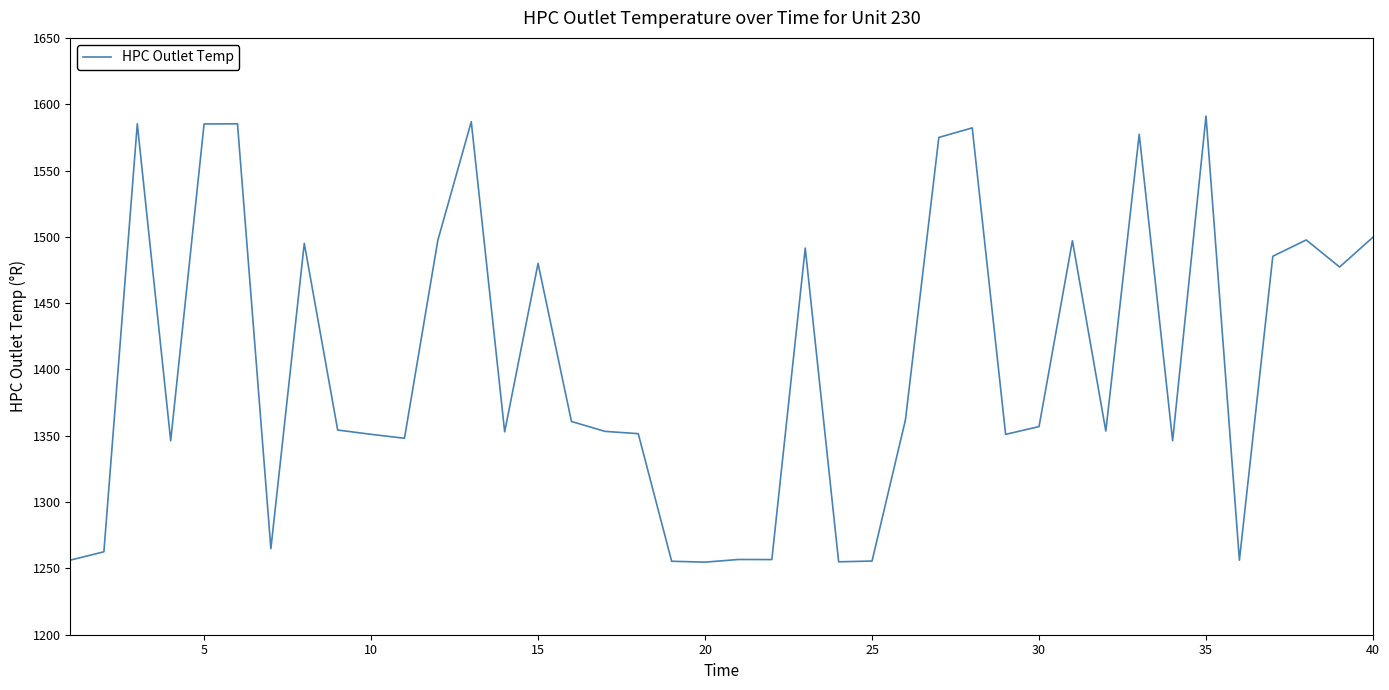

What is the smallest value displayed?

1254.7